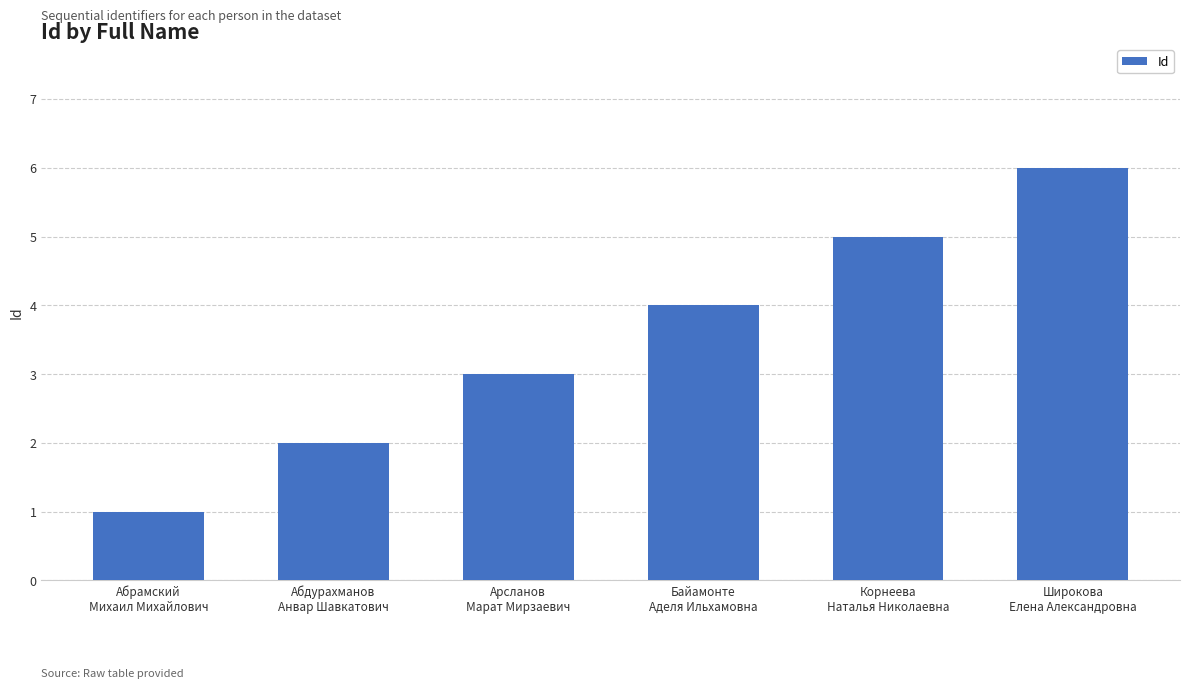

What is the approximate value at Широкова
Елена Александровна?

6